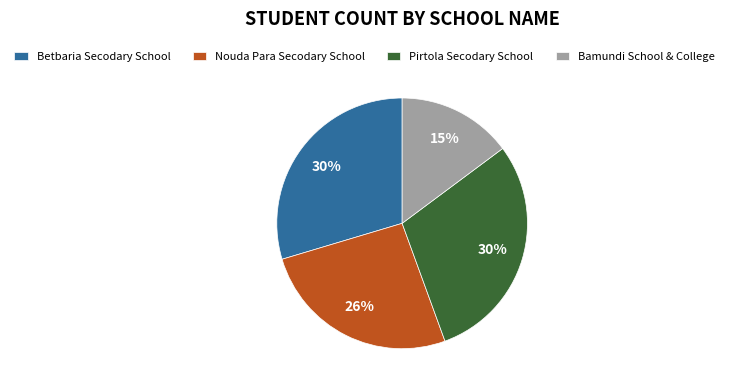

Is it true that Nouda Para Secodary School is 26% of the pie?

True